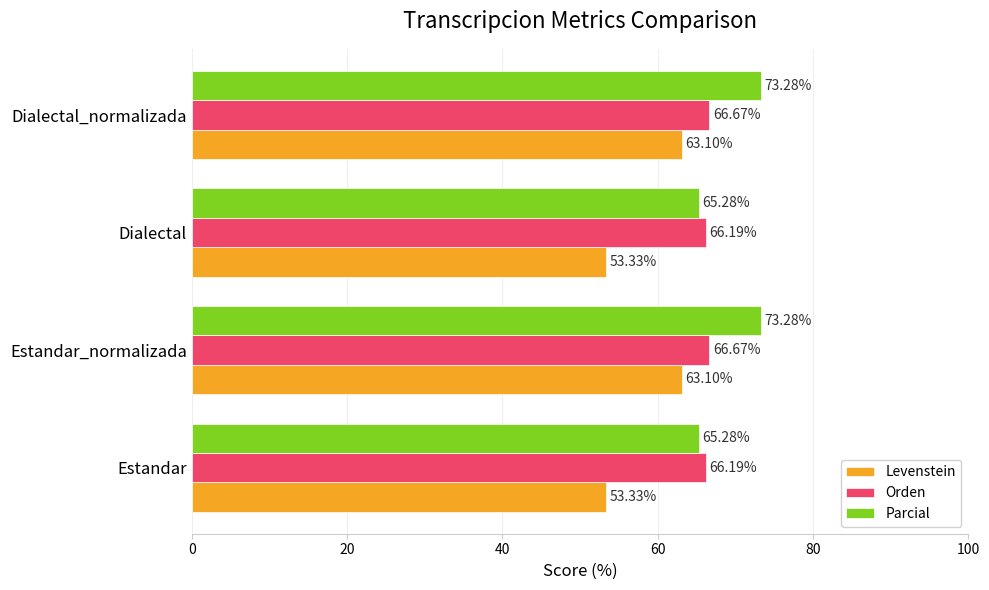

Between Estandar and Estandar_normalizada, which series saw the biggest shift?

Levenstein